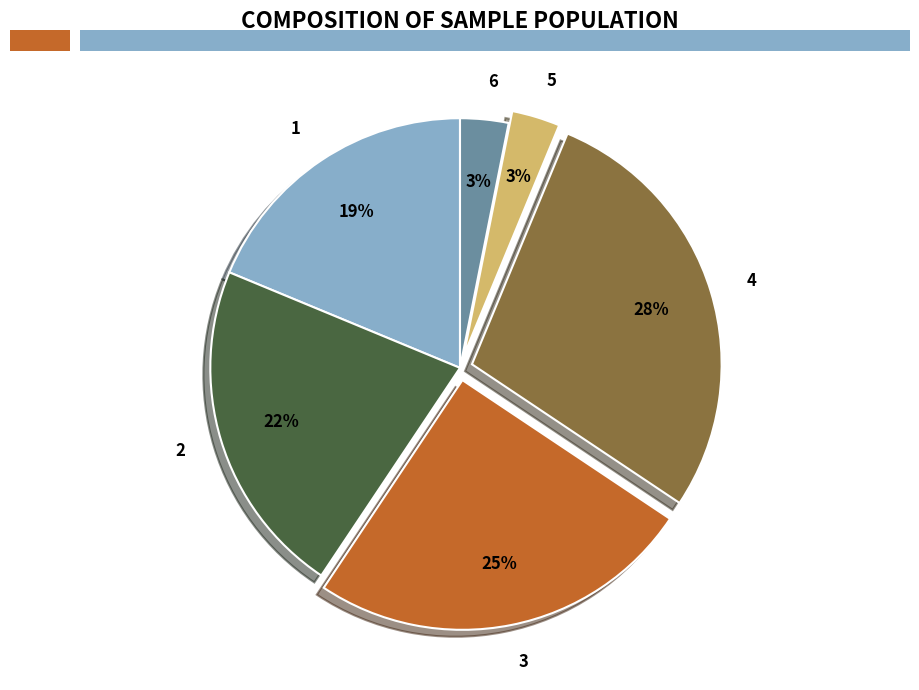

Do 1 and 5 together represent more than half of the pie?

No